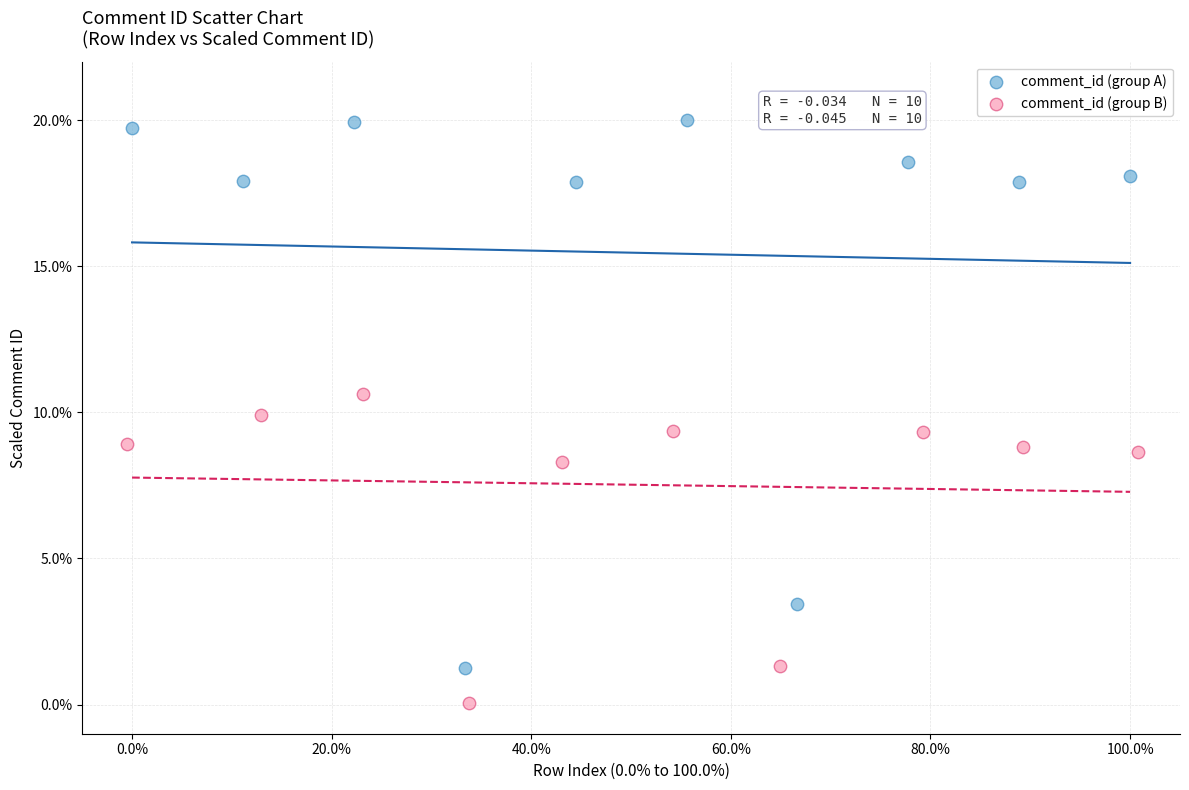

Which series reaches the minimum Y coordinate?

comment_id (group B)